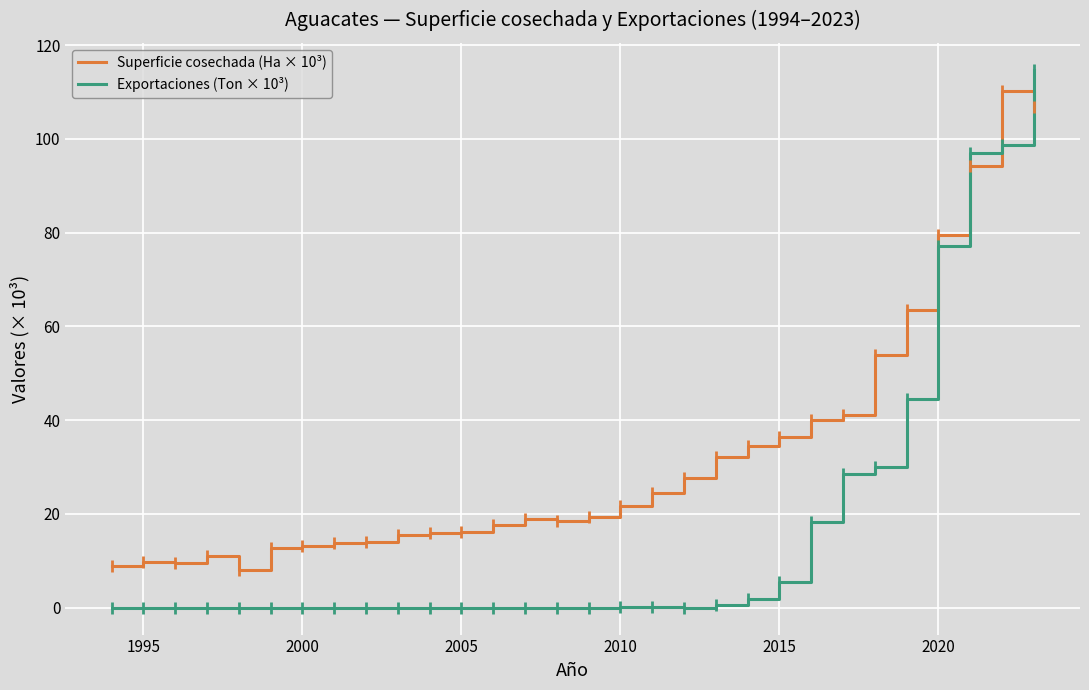

List the series in order of their overall mean, lowest first.

Exportaciones (Ton × 10³), Superficie cosechada (Ha × 10³)